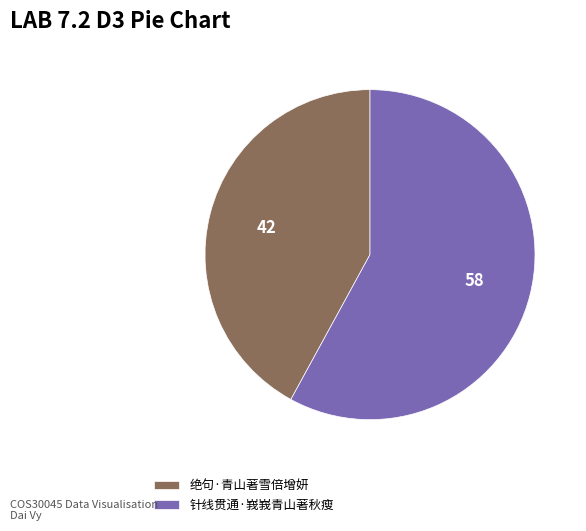

Which category has the smallest portion of the pie?

绝句·青山著雪倍增妍